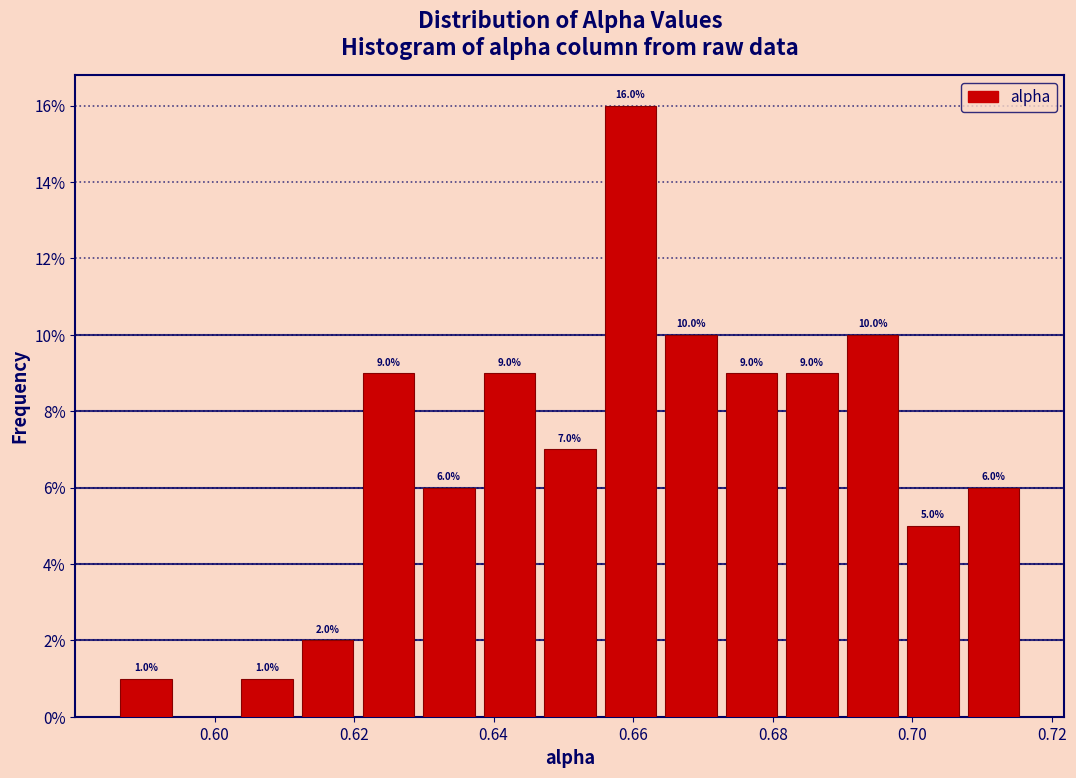

Over which range of the x-axis is the bar tallest?

0.656 to 0.664